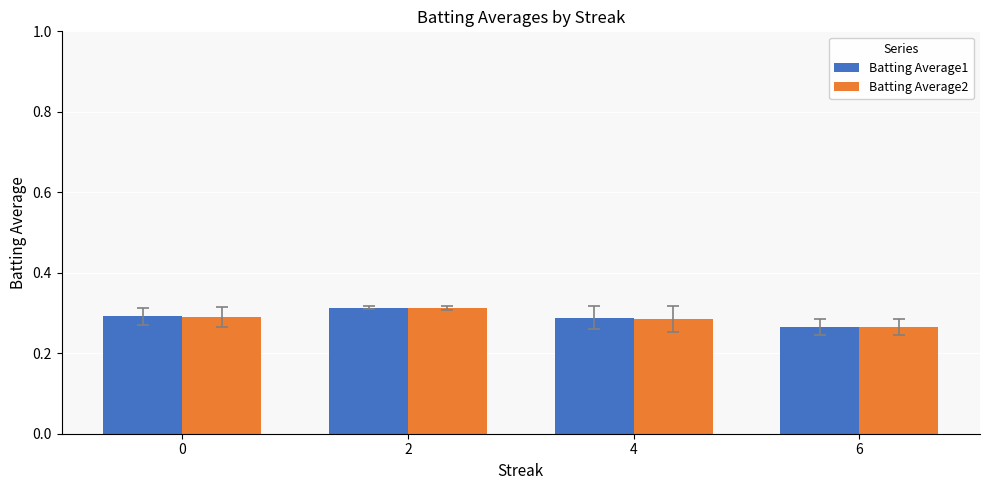

Is it true that Batting Average1 equals 0.3 at 6?

True